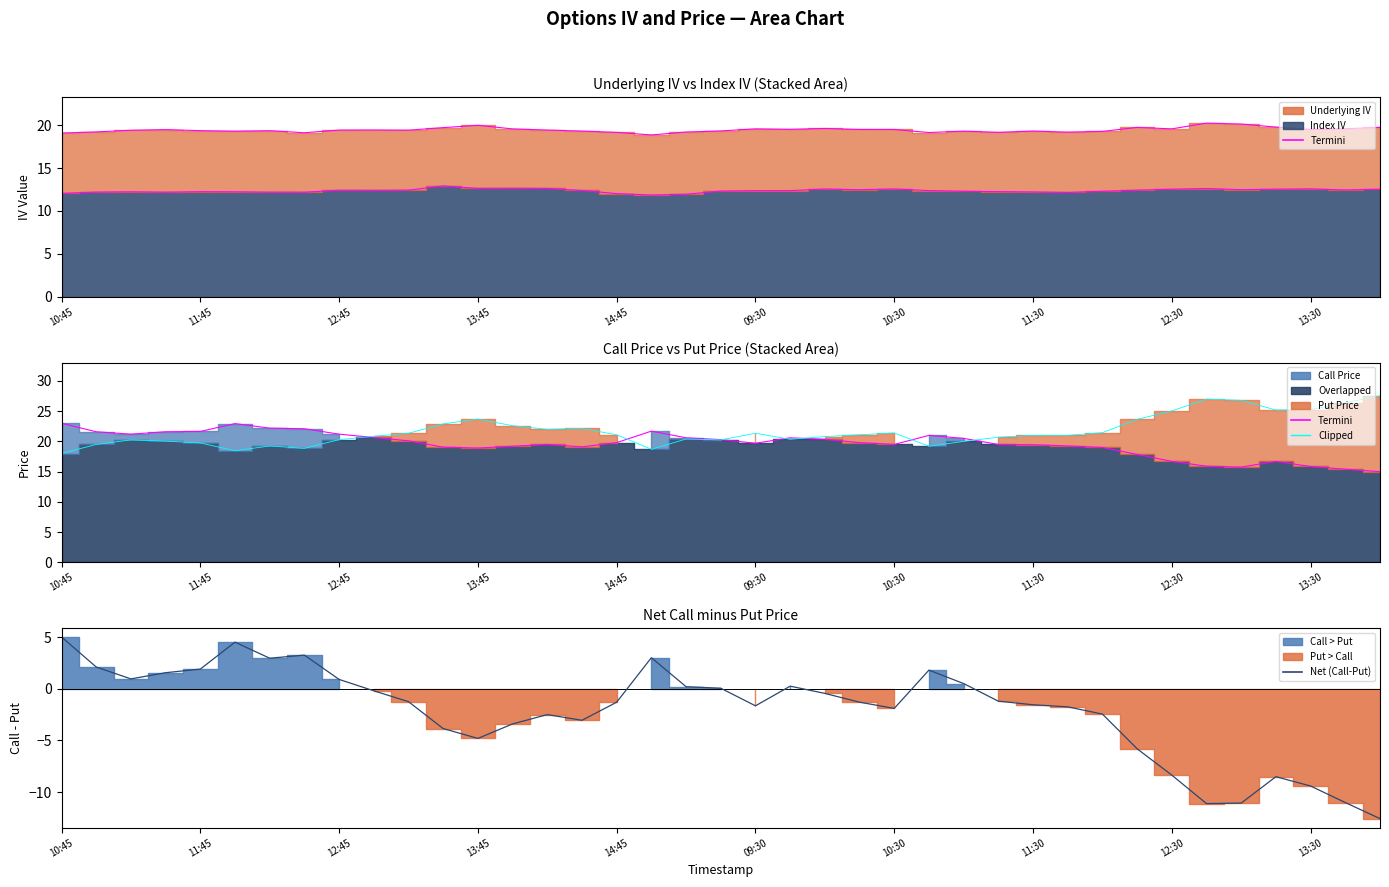

True or false: Net (Call - Put) and Underlying IV edge cross at least once.

False